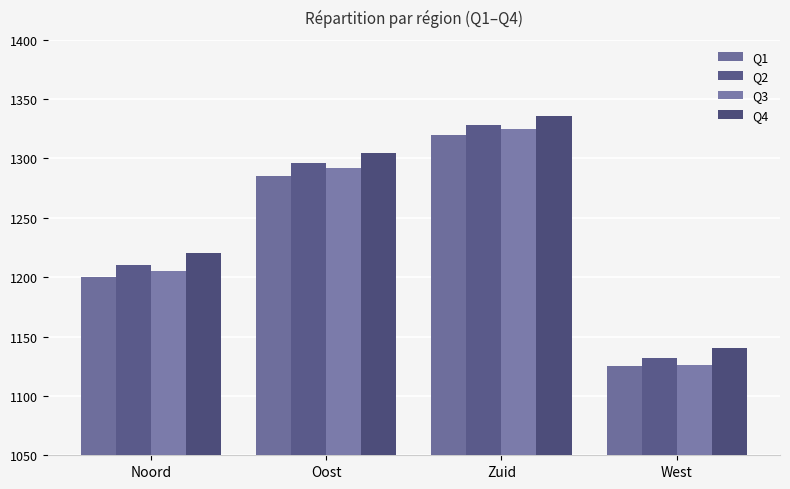

Between Noord and West, which series saw the biggest shift?

Q4